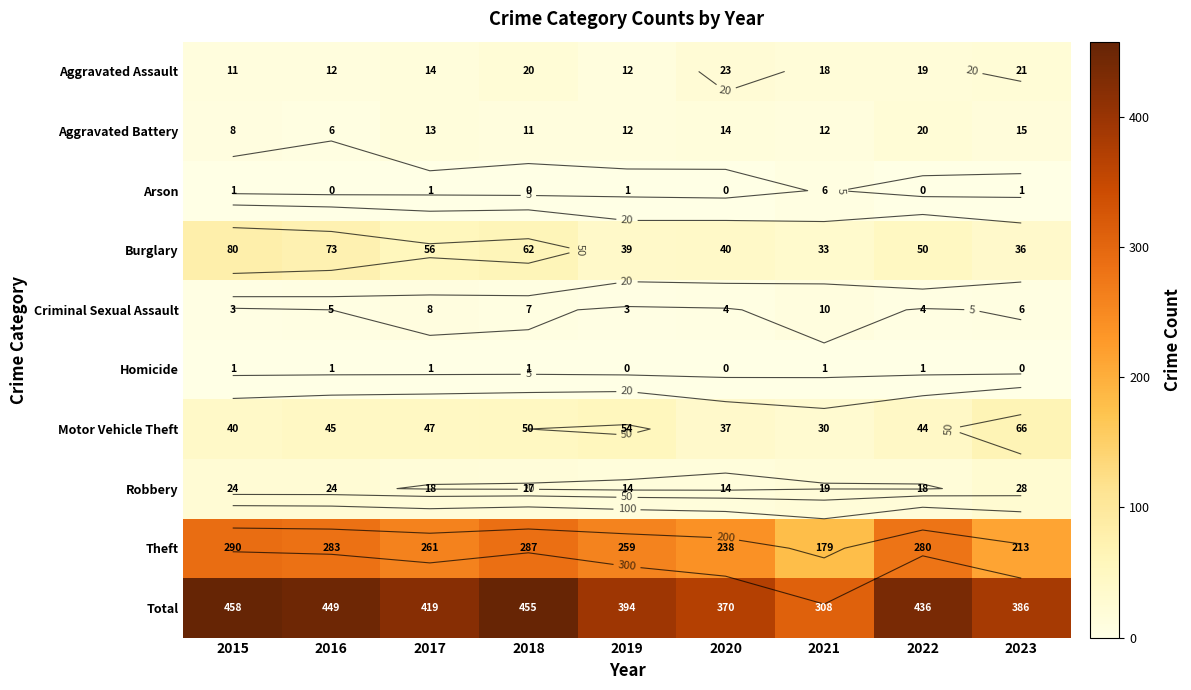

What is the total value across all series at 2022?

872